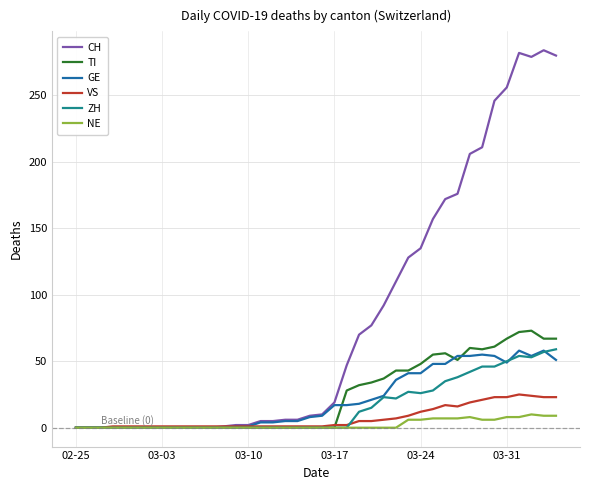

Which series has the largest total across all categories?

CH